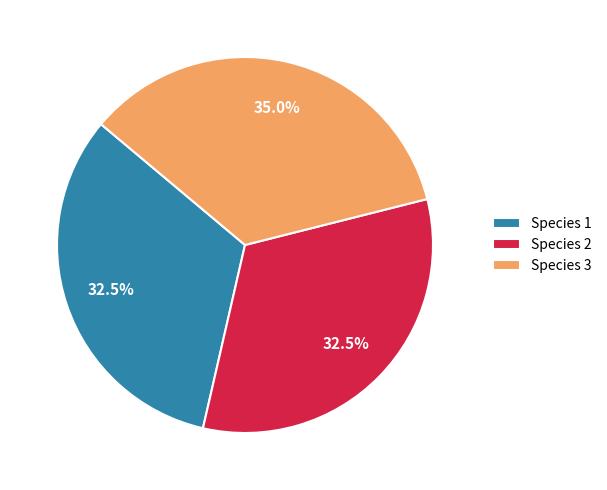

Does Species 1 account for over 50% of the chart?

No